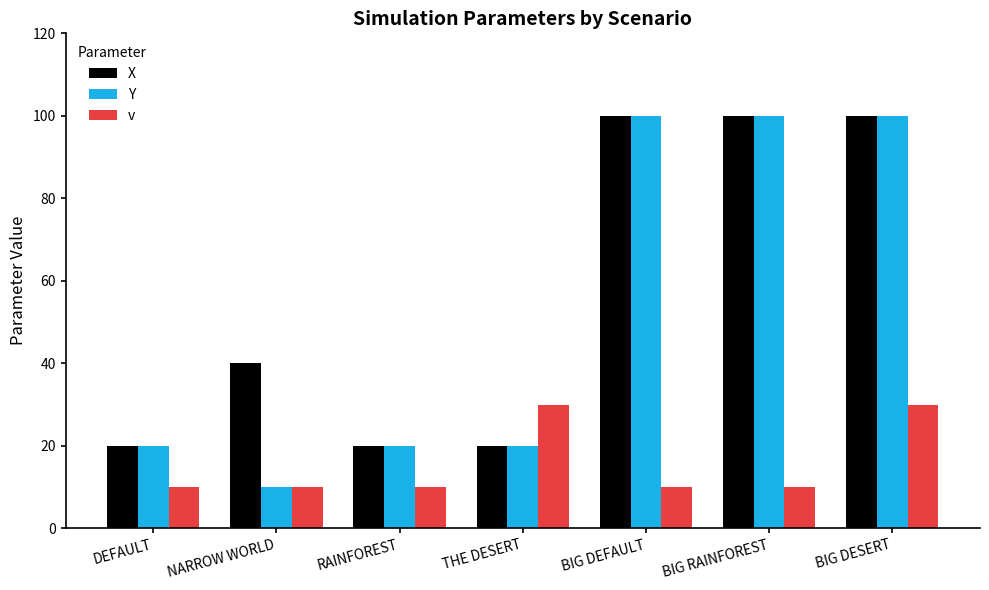

What is the label of the 1st bar from the left?

DEFAULT